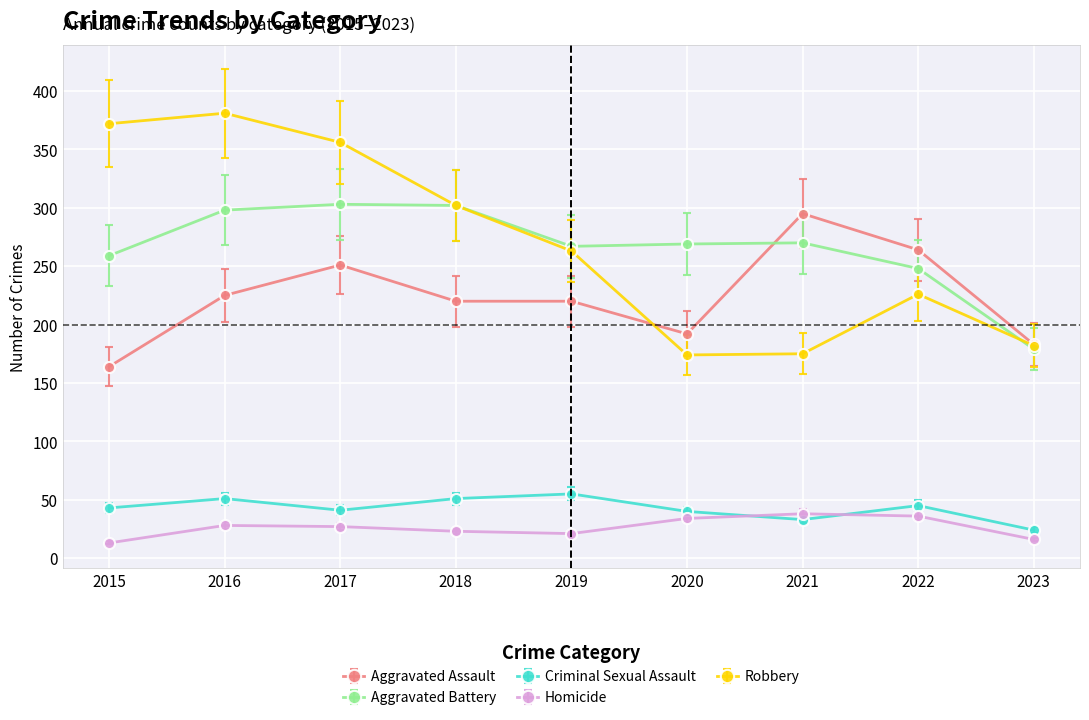

Is the value of Robbery at 2017 greater than the value of Homicide at 2016?

Yes